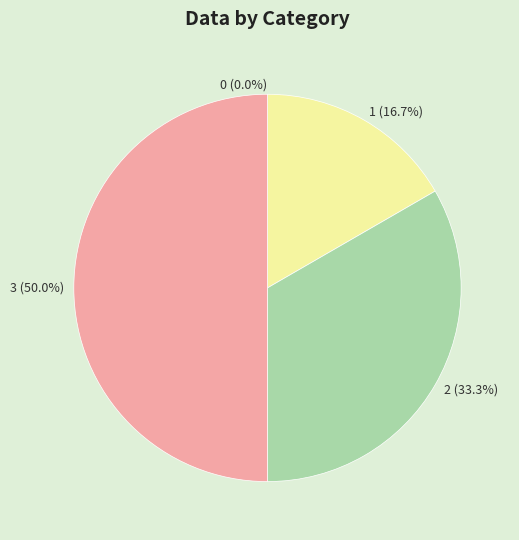

Between 0 and 3, which is larger?

3